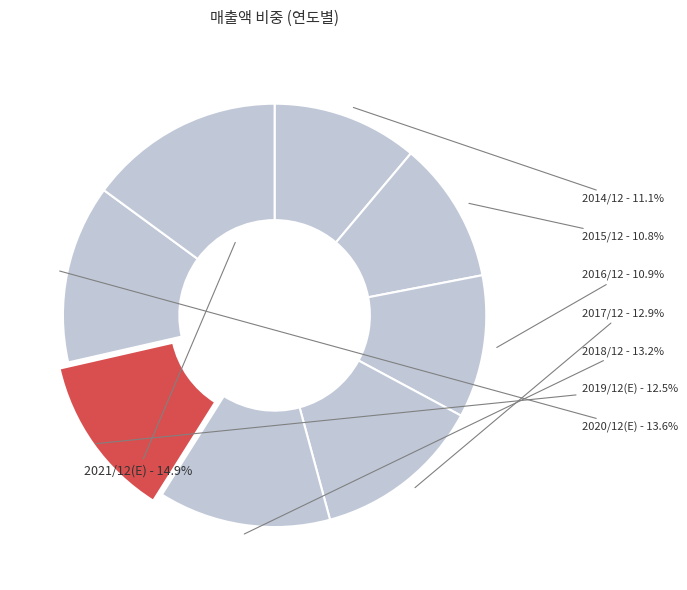

What percentage is the 2016/12 slice, to the nearest percent?

11%